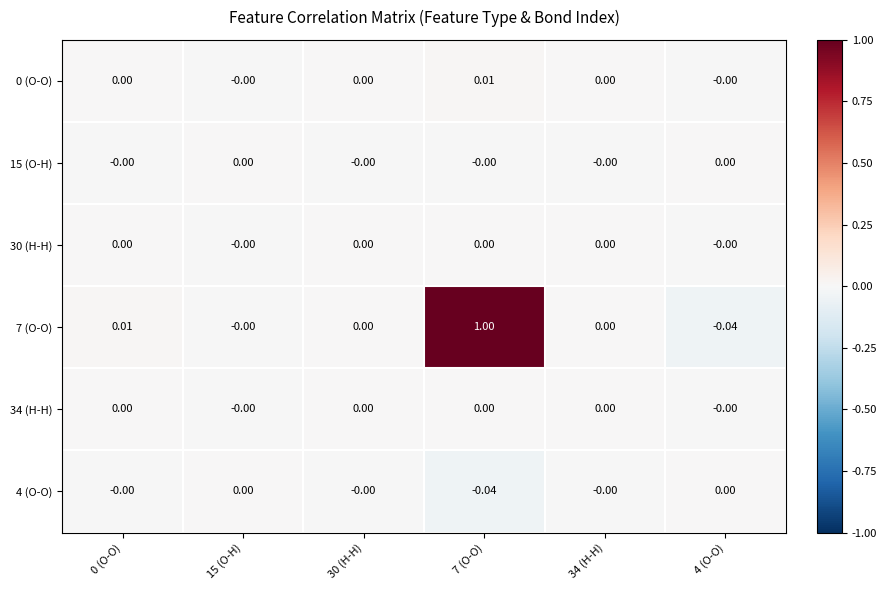

How many series are shown in this chart?

6